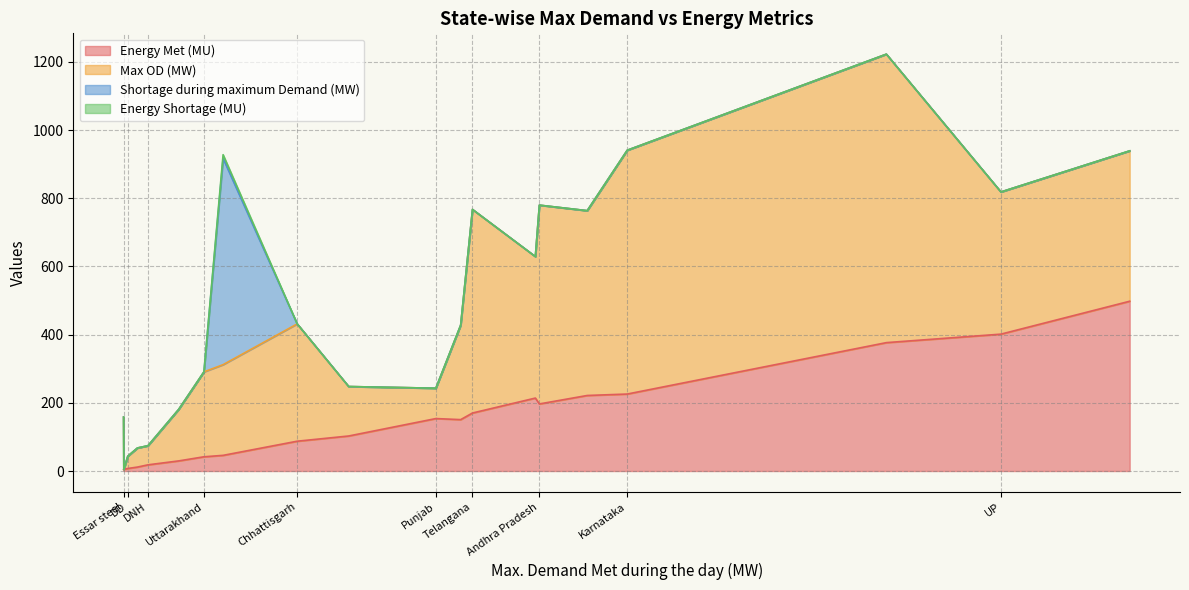

What is the total value across all series at Karnataka?

940.7